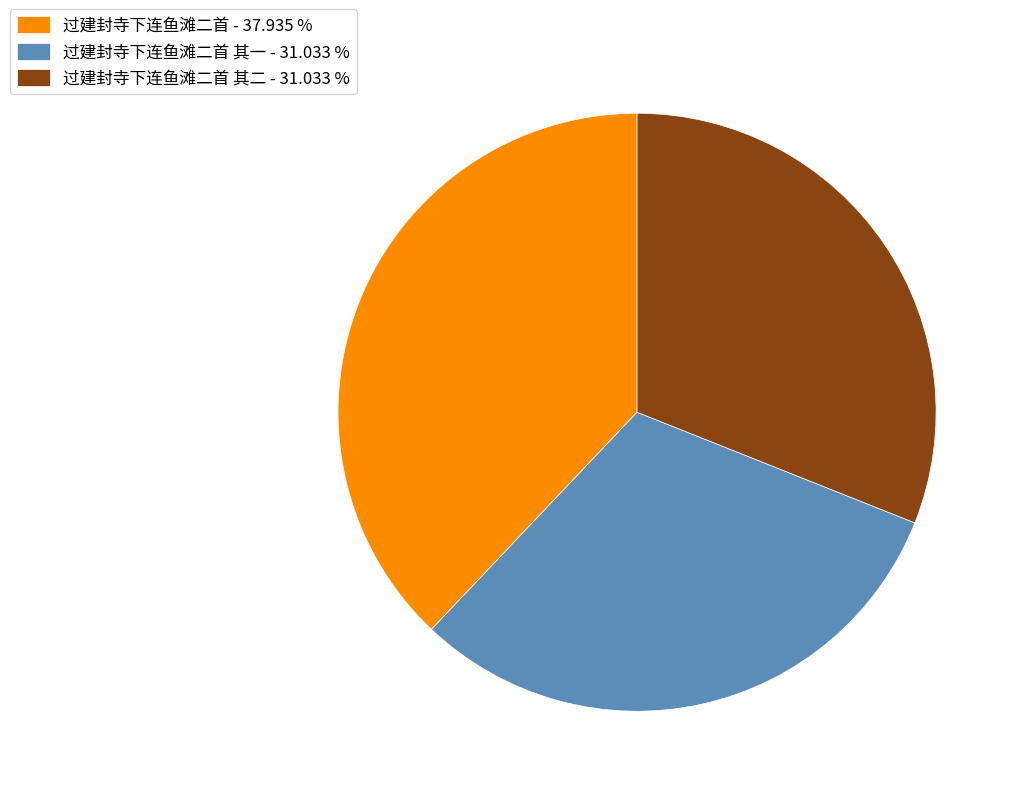

How many segments does this pie chart have?

3